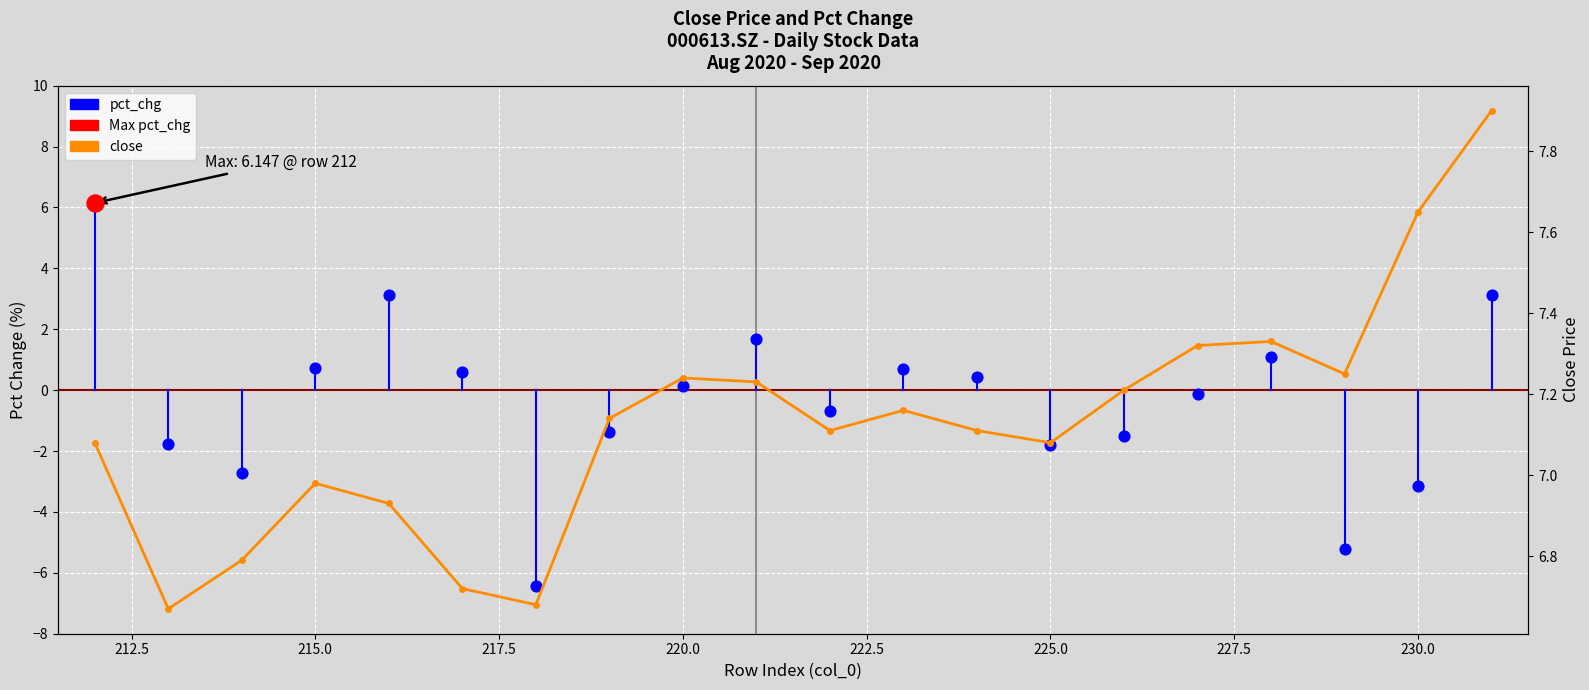

Between 213 and 224, which is larger?

224